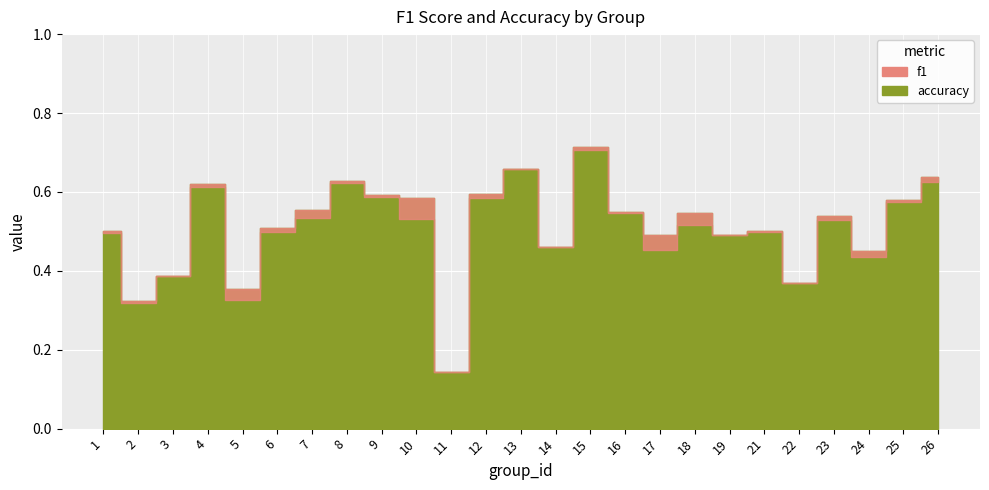

How many interior local valleys does the accuracy series have?

8